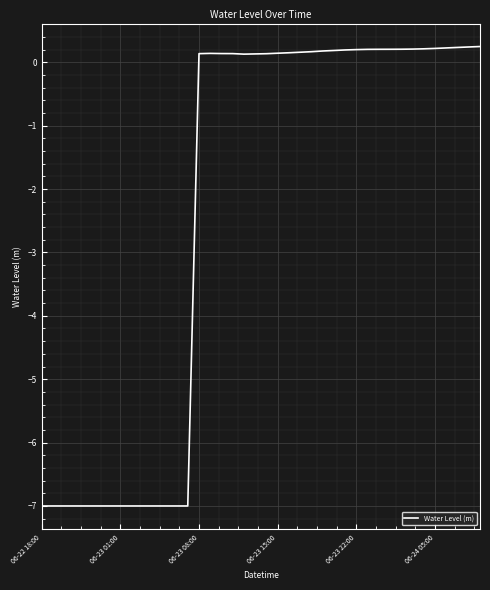

What is the smallest value displayed?

-7.0